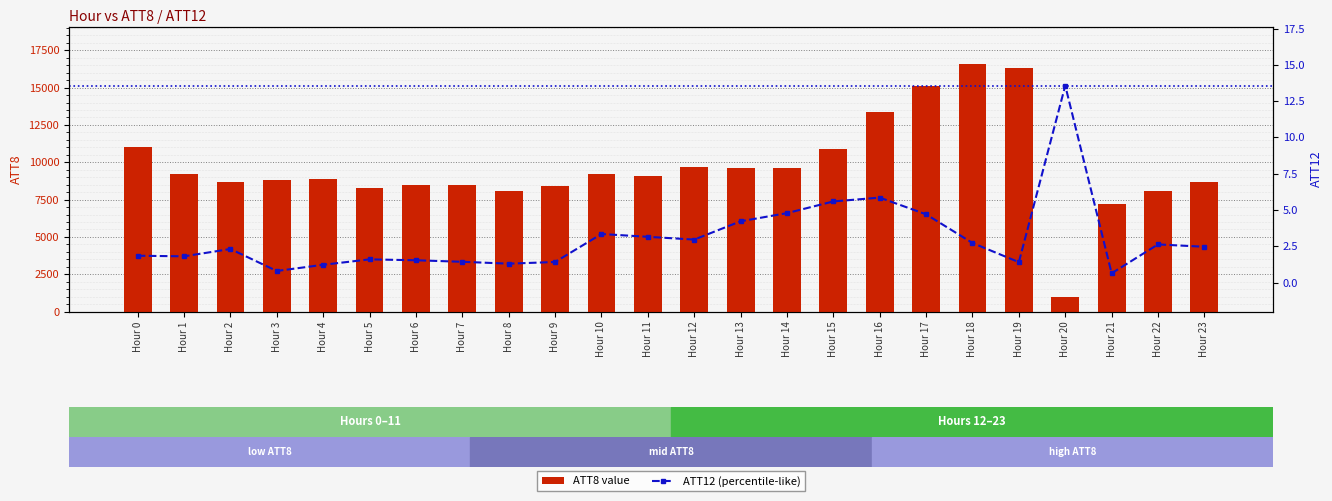

What is the minimum value for ATT8 value?

1000.0